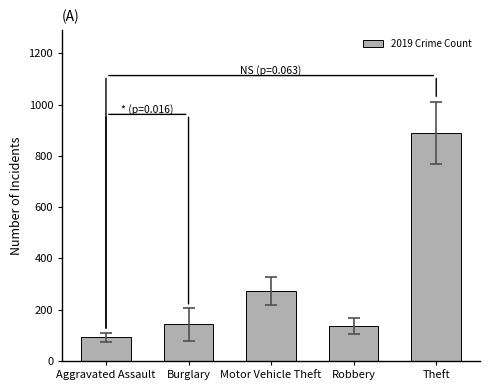

What is the smallest value displayed?

92